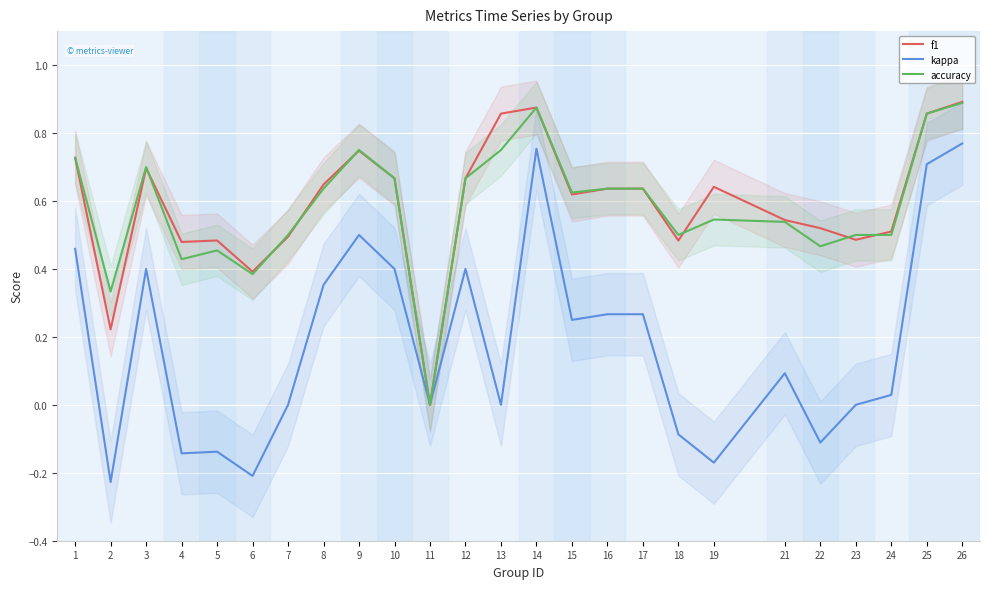

Where does the kappa series first go above 0?

1